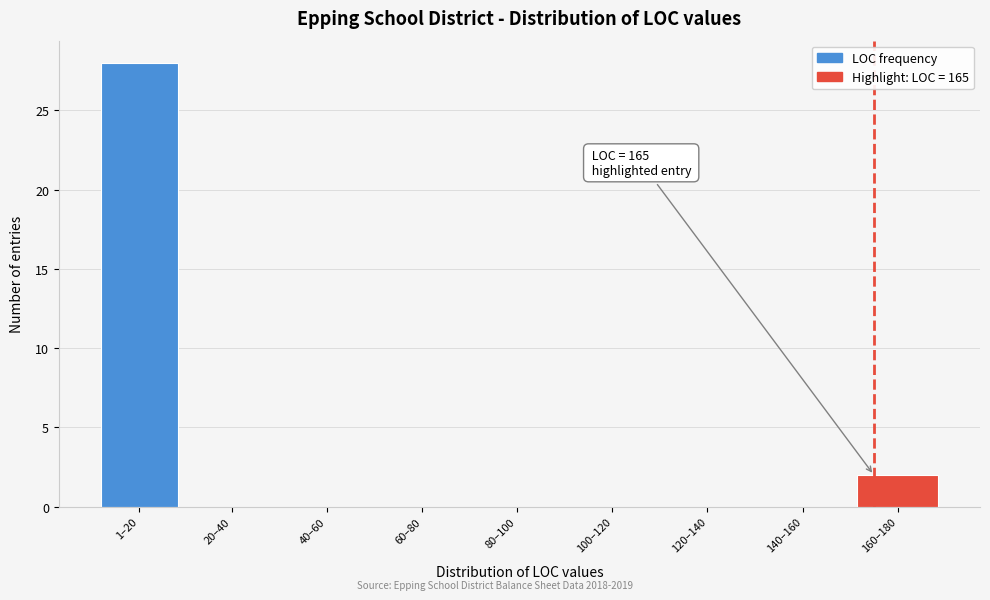

Reading right to left, extract all data points from this chart.

160–180=2	140–160=0	120–140=0	100–120=0	80–100=0	60–80=0	40–60=0	20–40=0	1–20=28